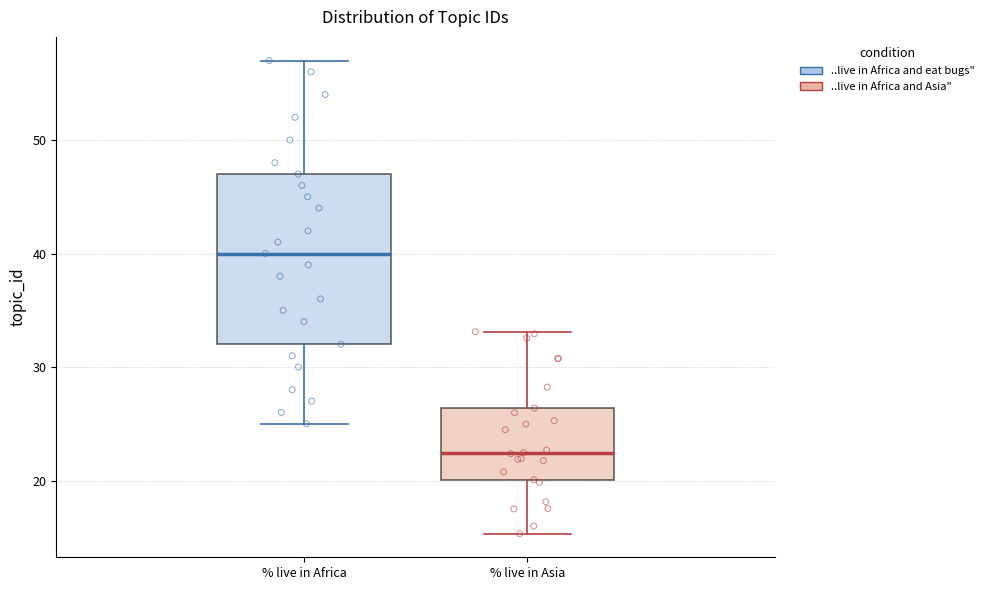

Which box has the highest median line?

% live in Africa